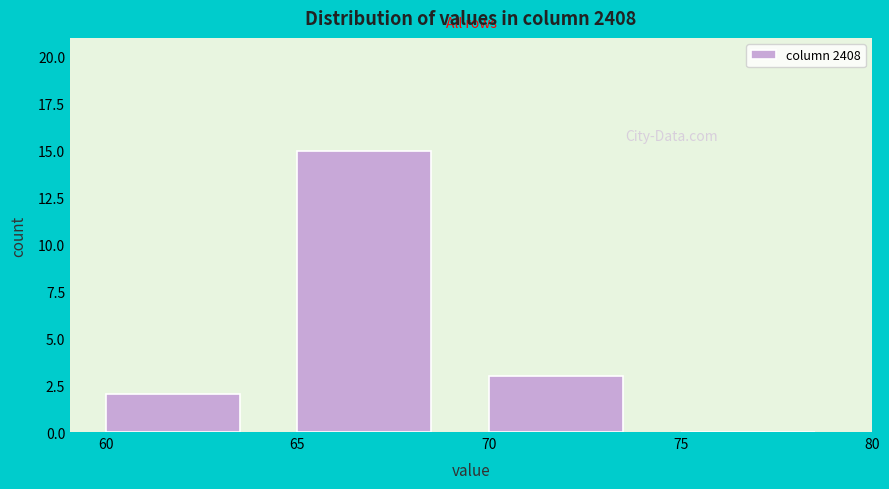

How tall is the bar that spans 60 to 65 on the x-axis? The values are not printed on the chart, so give them approximately, as read against the axis.

2